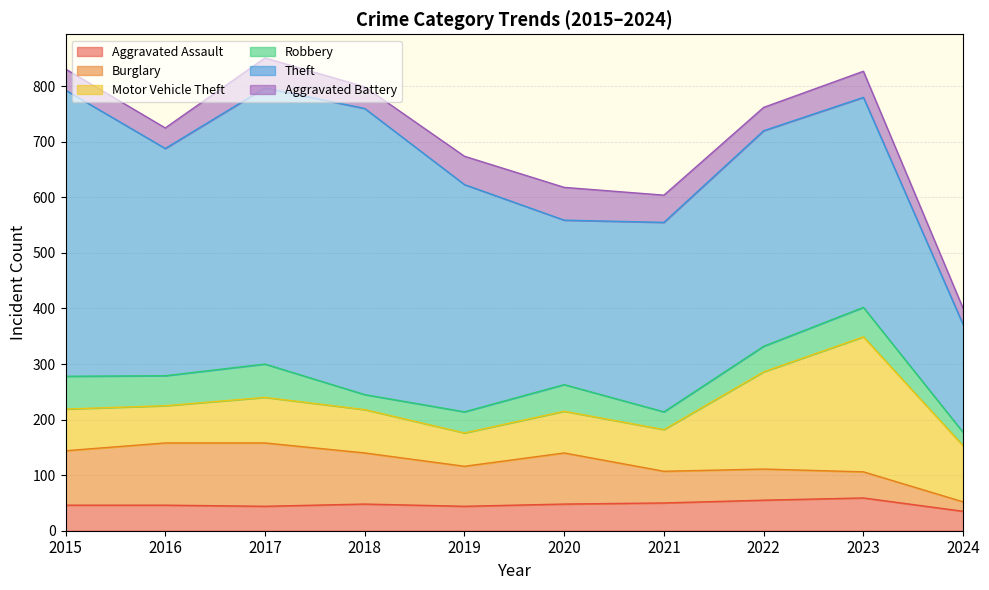

What is the difference between the Motor Vehicle Theft values at 2023 and 2024?

142